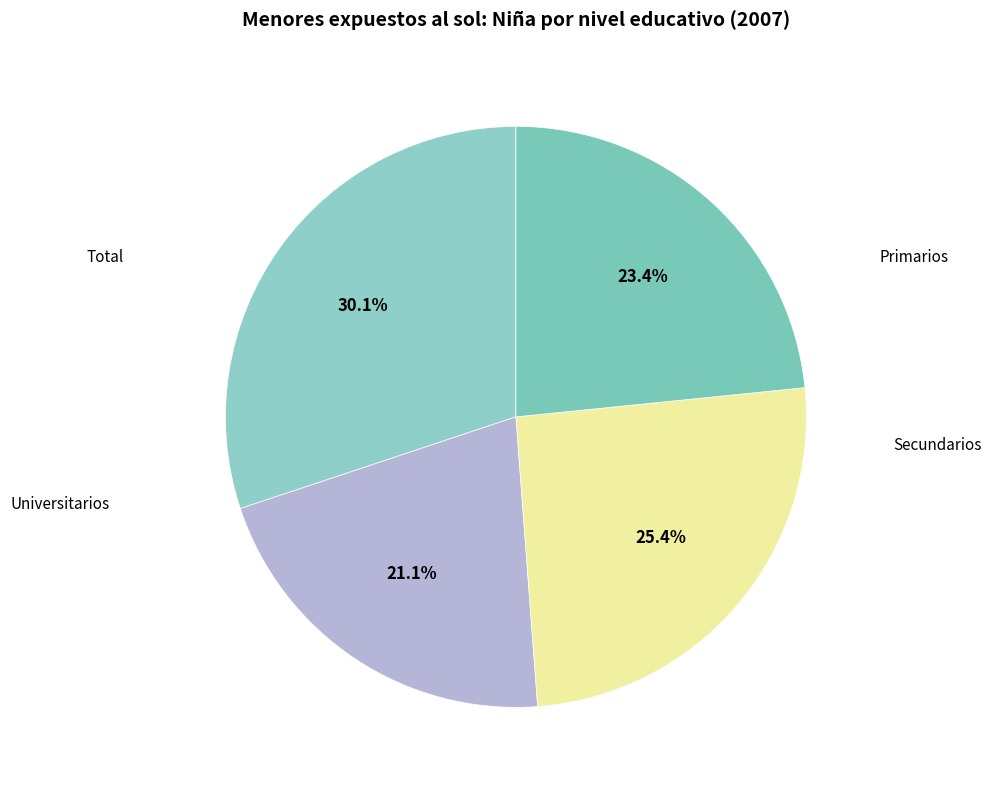

How many segments does this pie chart have?

4